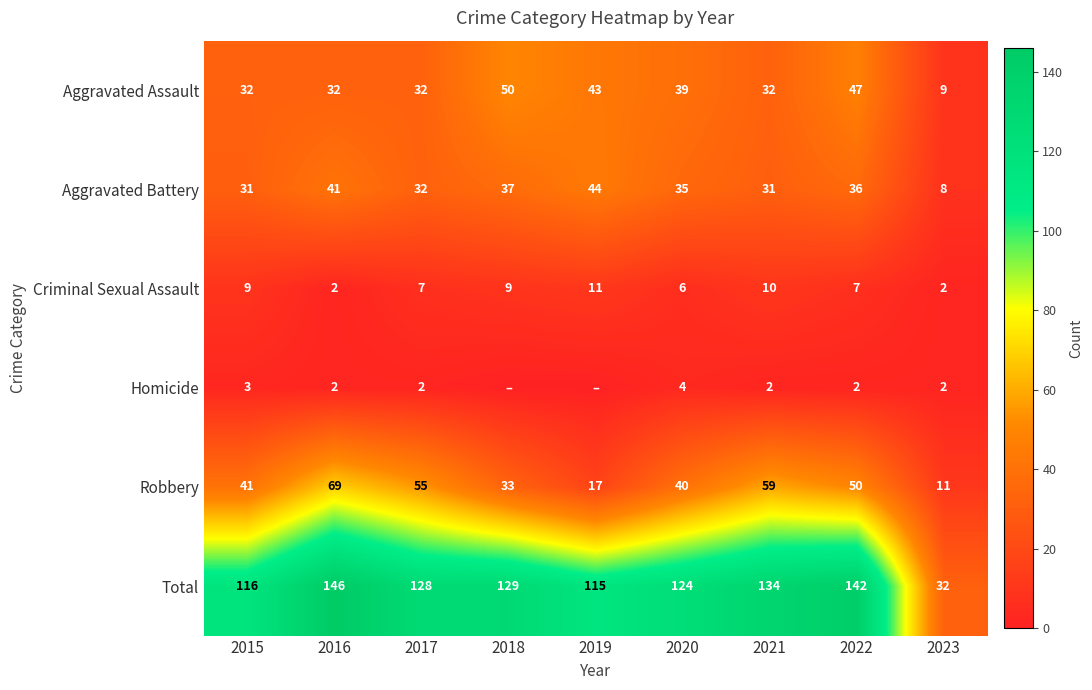

Is it true that Aggravated Assault equals 39 at 2020?

True